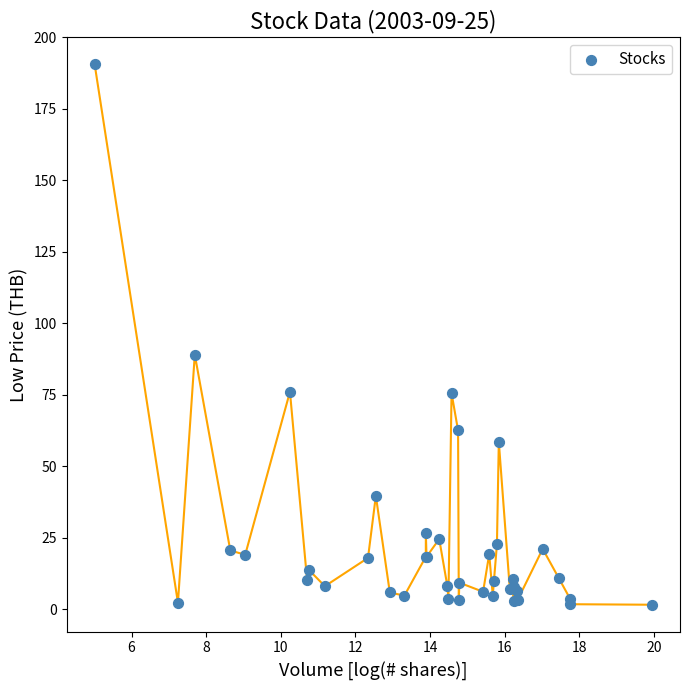

What Y value in the scatter plot is closest to 96?

89.0